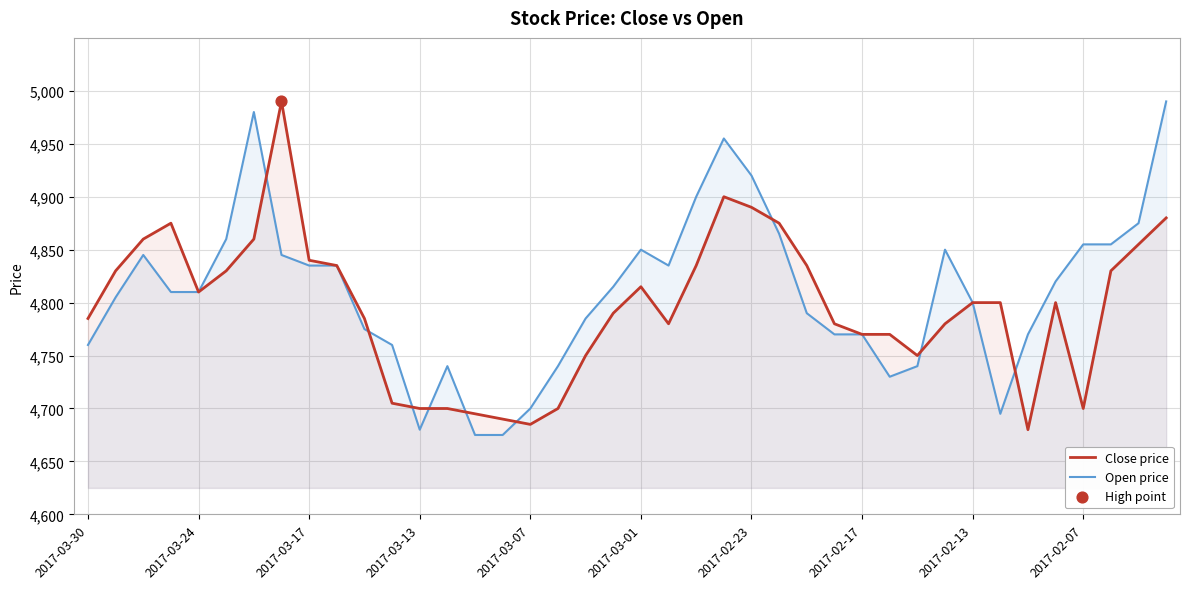

Which series contains the highest Y value?

Close price